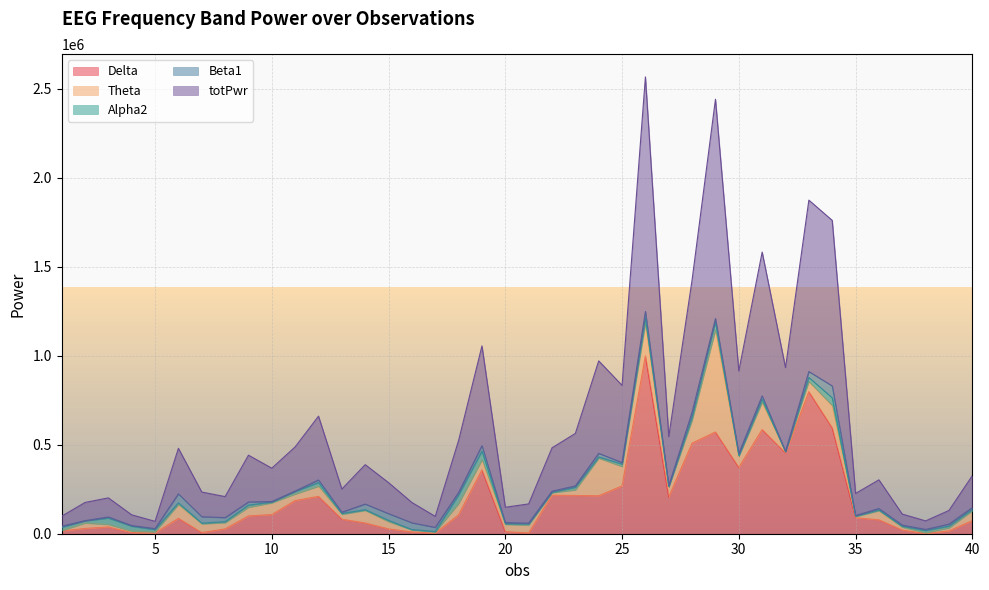

How many lines are shown in the chart?

5